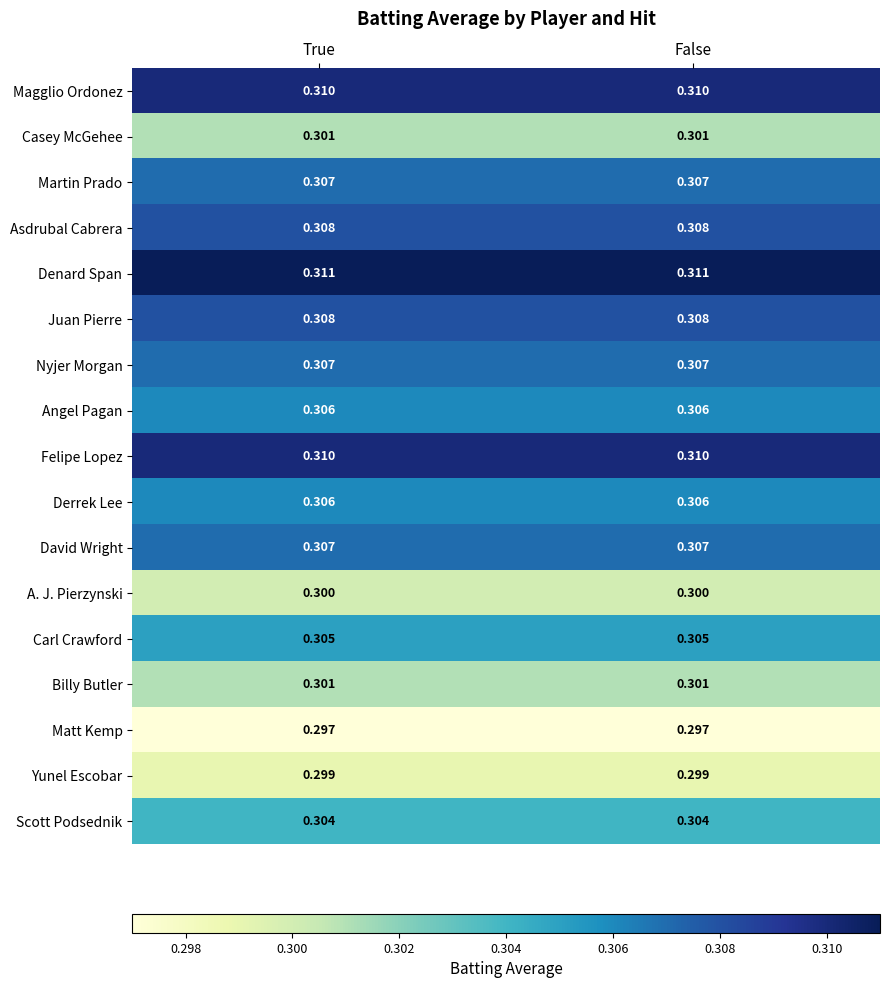

Is the value of Yunel Escobar at False greater than the value of Scott Podsednik at False?

No